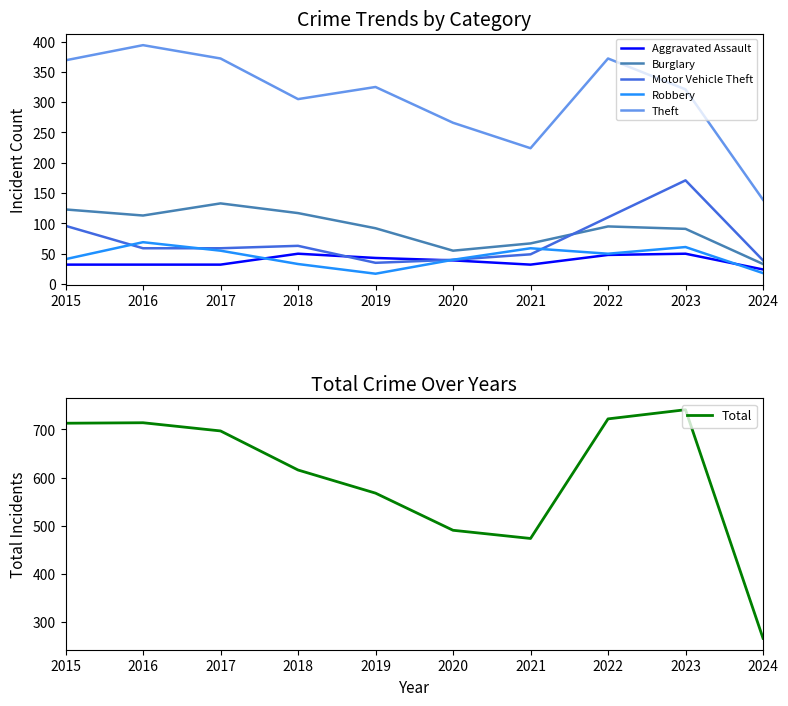

True or false: Burglary and Theft cross at least once.

False